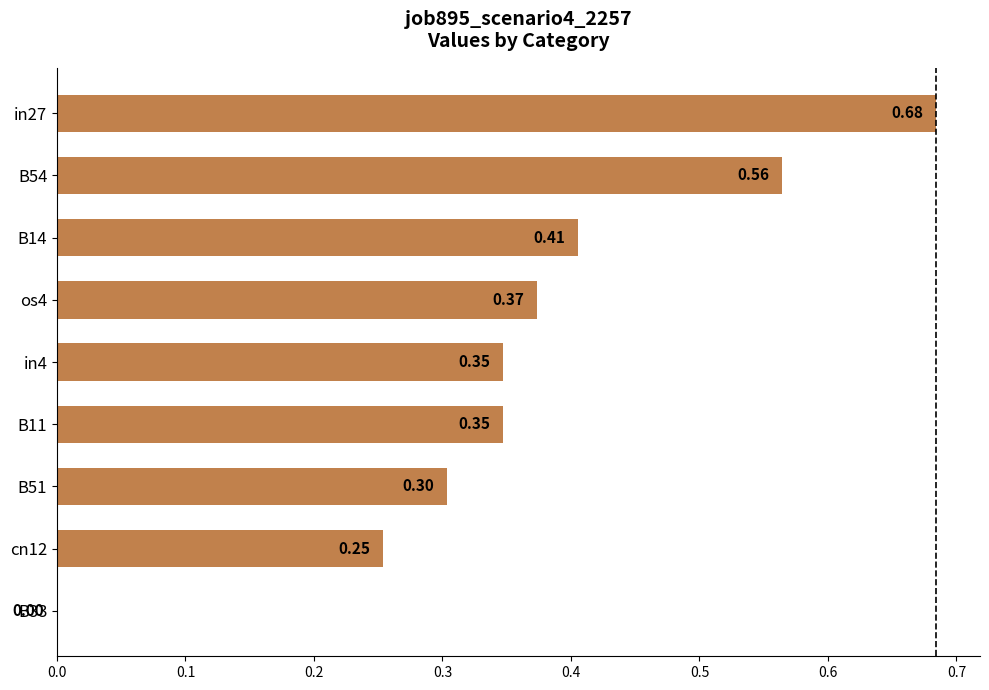

What is the sum of all values?

3.3